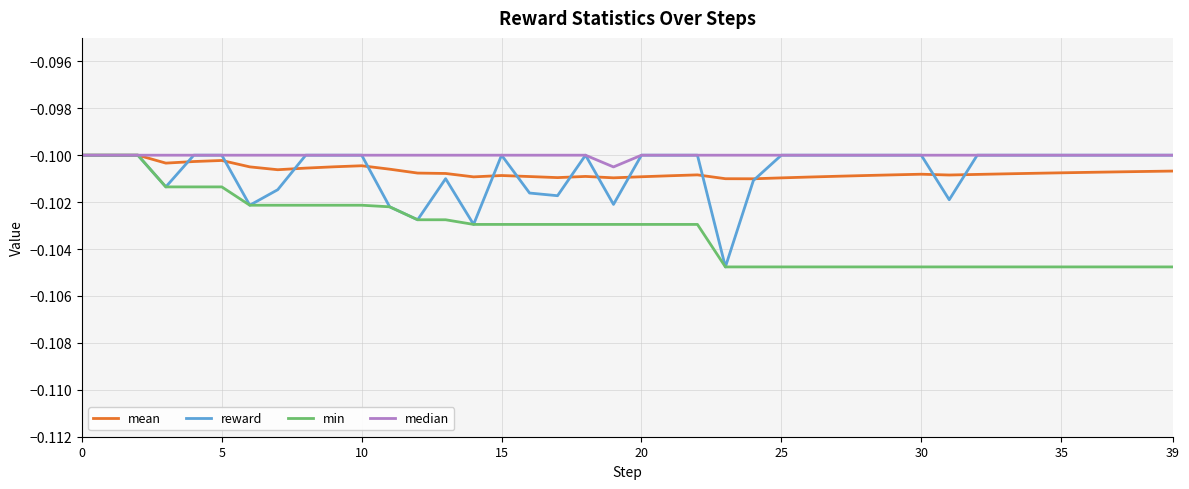

Which series has the largest range (max minus min)?

reward